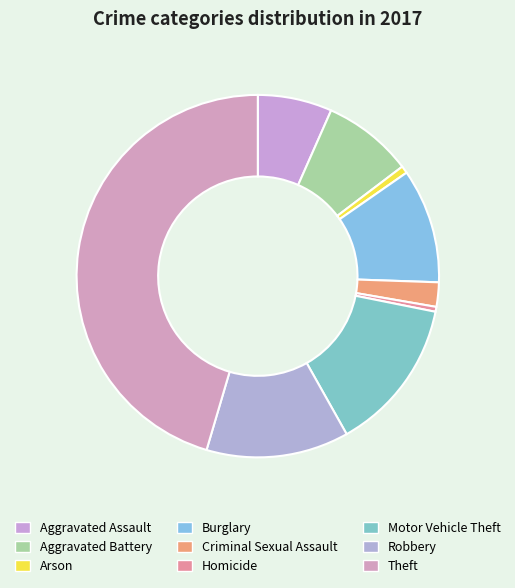

What is the change in value from Aggravated Assault to Homicide?

-57